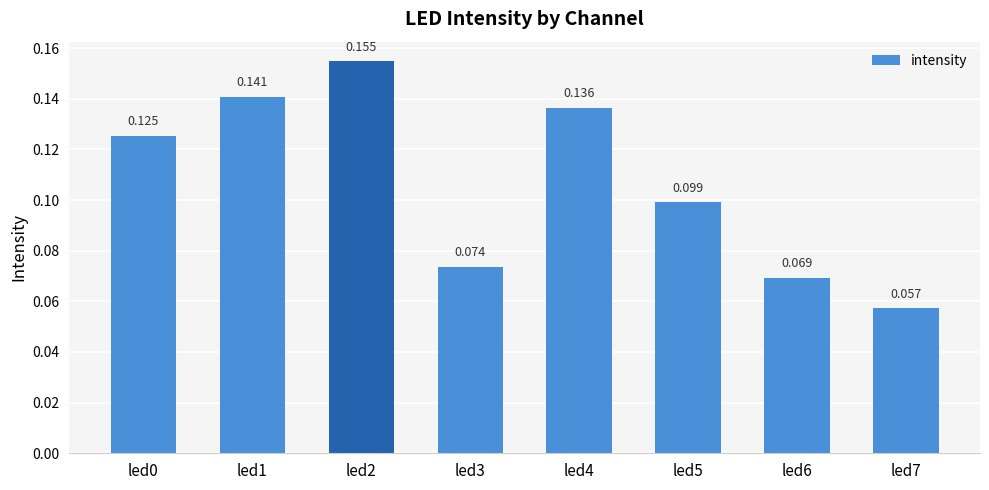

What is the change in value from led3 to led4?

+0.1